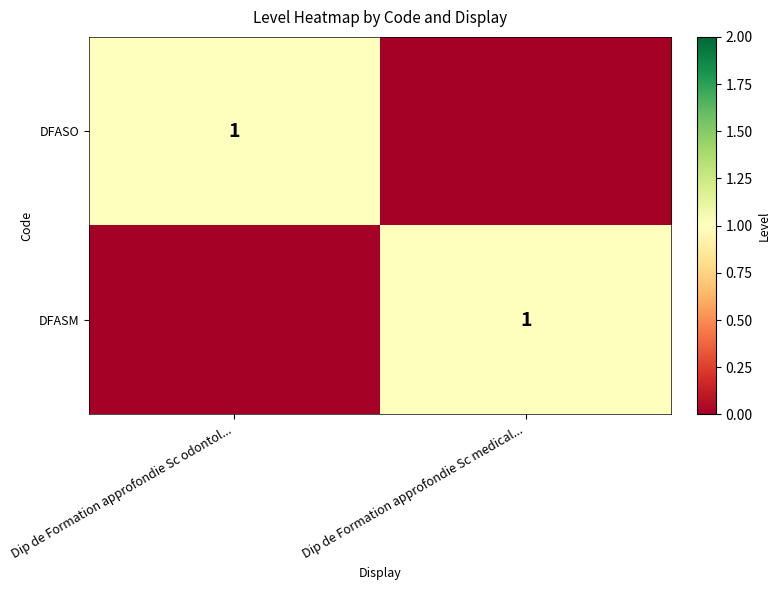

The DFASM series shows 1 at Dip de Formation approfondie Sc medical.... True or false?

True